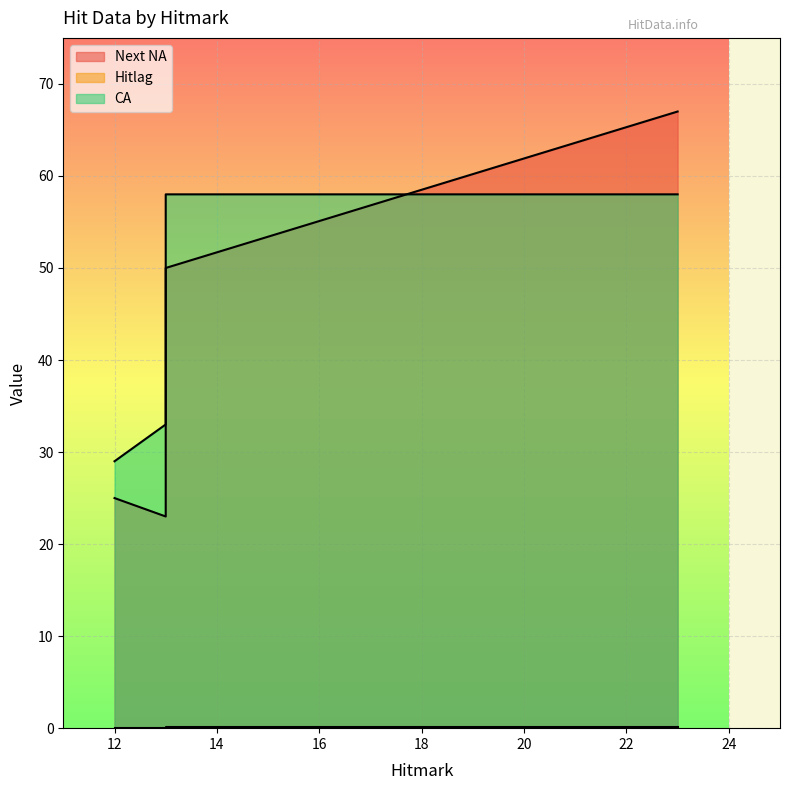

What is the difference between the maximum and second lowest values in the CA series?

25.0